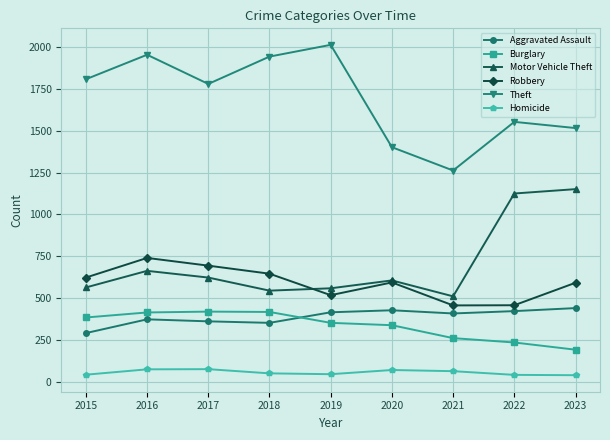

What is the lowest value of the Motor Vehicle Theft series?

512